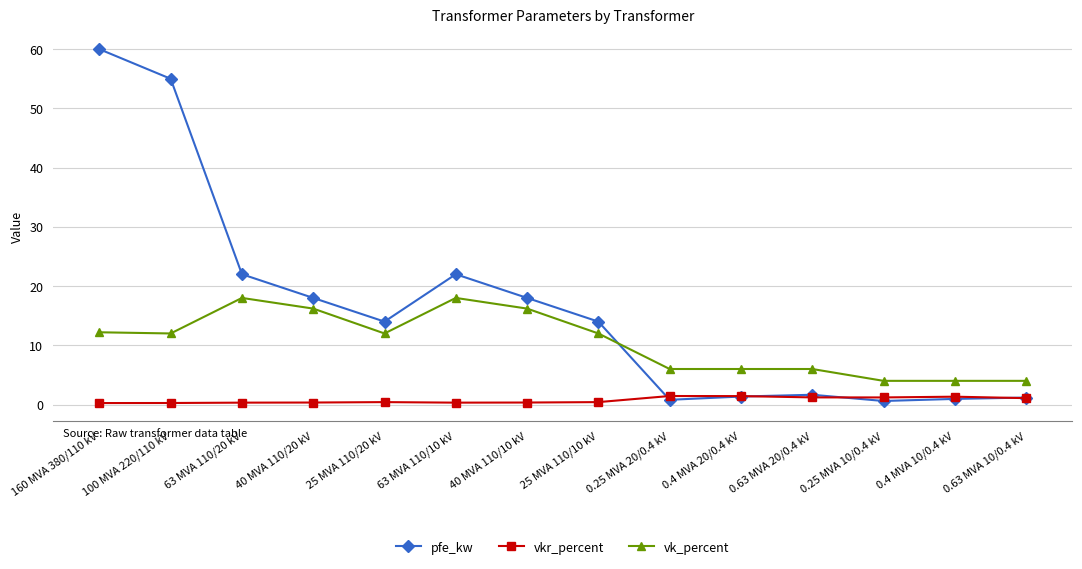

True or false: vk_percent and vkr_percent intersect in this chart.

False